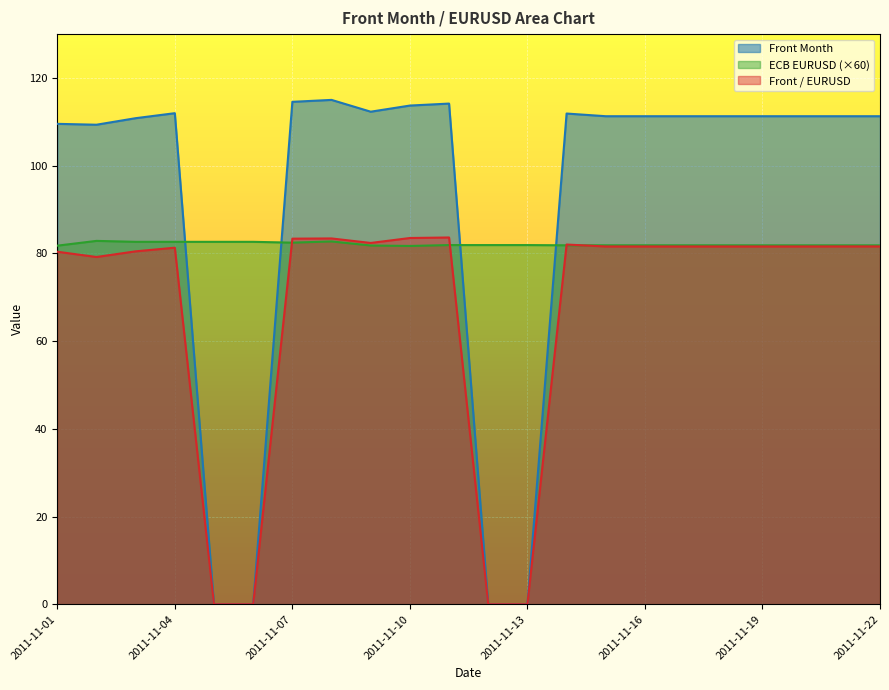

What is the maximum value for Front Month?

115.0